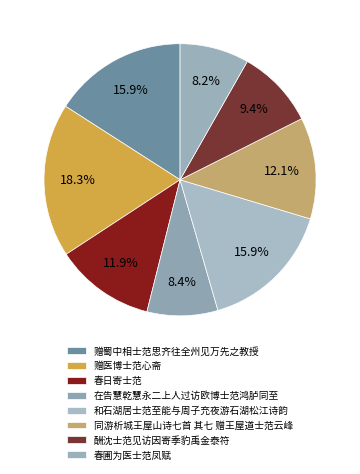

Which has a higher value, 酬沈士范见访因寄季豹禹金泰符 or 和石湖居士范至能与周子充夜游石湖松江诗韵?

和石湖居士范至能与周子充夜游石湖松江诗韵